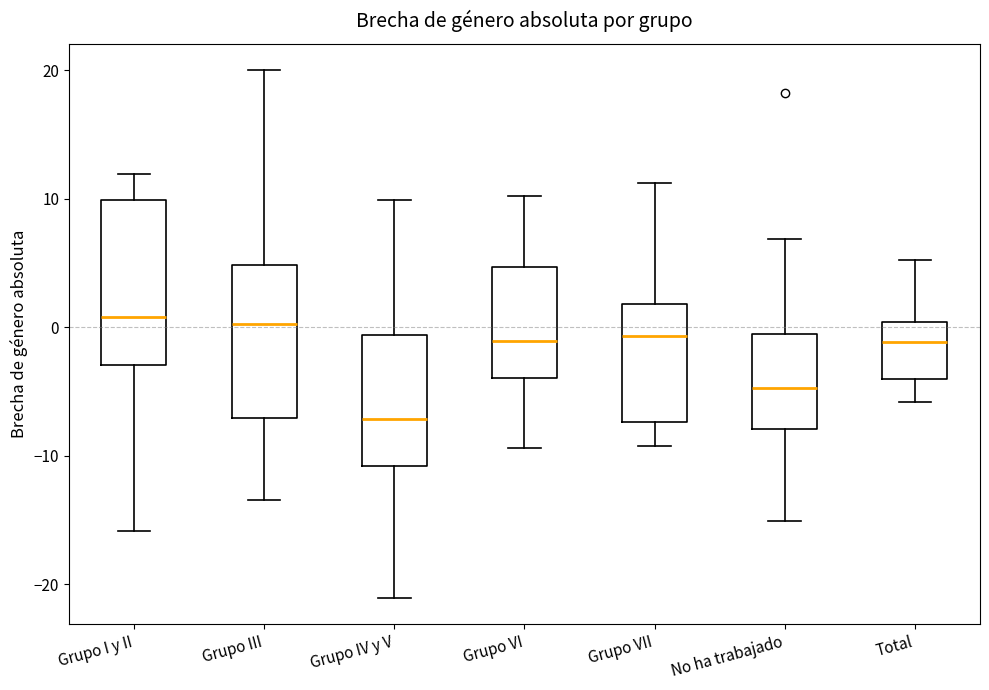

Reading left to right, read every box against the y-axis: the position of its median line, the range the box covers, and the ends of its whiskers. The values are not printed on the chart, so give them approximately, as read against the axis.

Grupo I y II: median 1, box -3 to 10, whiskers -16 to 12
Grupo III: median 0, box -7 to 5, whiskers -13 to 20
Grupo IV y V: median -7, box -11 to -1, whiskers -21 to 10
Grupo VI: median -1, box -4 to 5, whiskers -9 to 10
Grupo VII: median -1, box -7 to 2, whiskers -9 to 11
No ha trabajado: median -5, box -8 to -1, whiskers -15 to 7
Total: median -1, box -4 to 0, whiskers -6 to 5